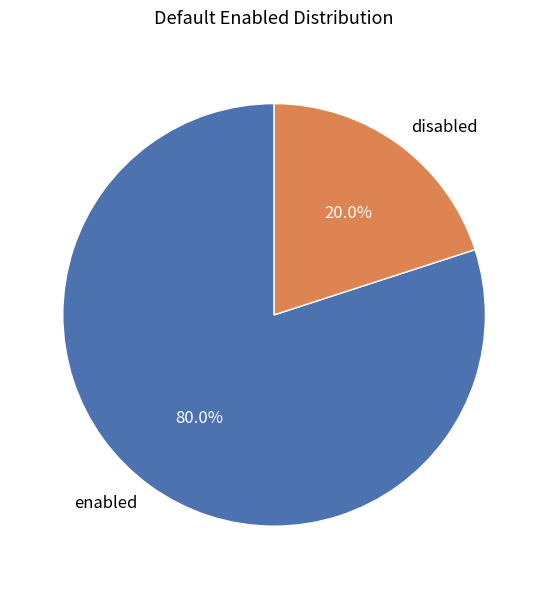

Does enabled account for over 50% of the chart?

Yes